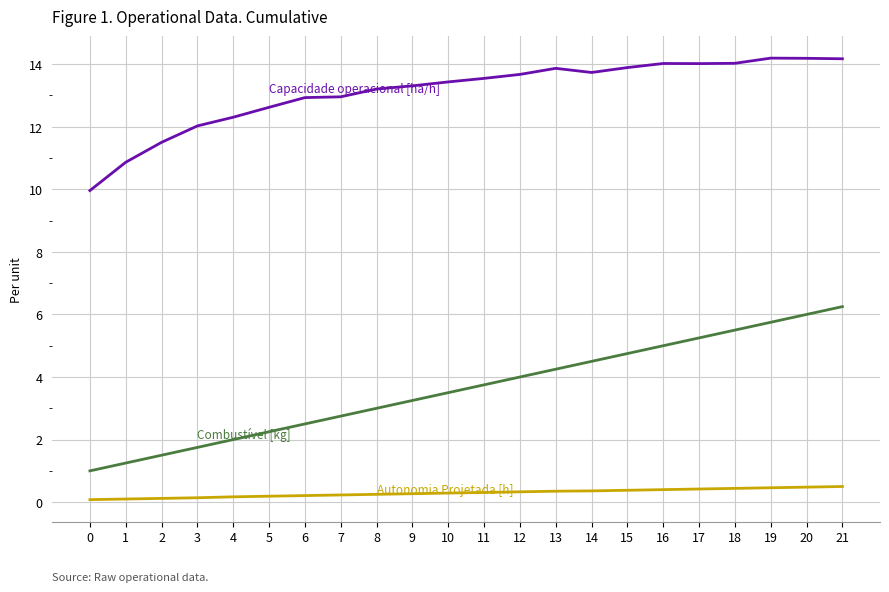

What is the greatest value displayed?

14.2